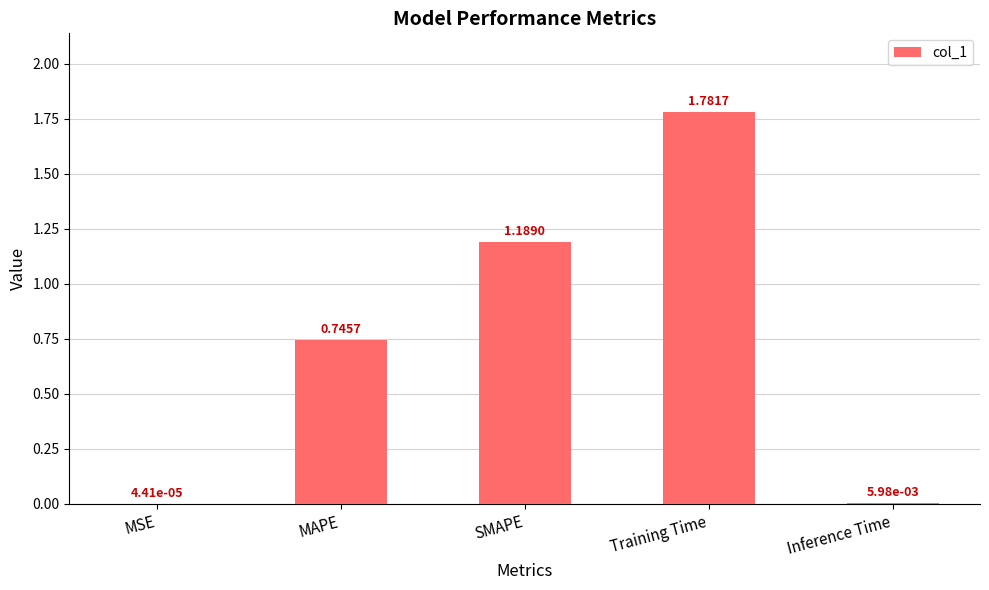

What is the sum of all values?

3.7